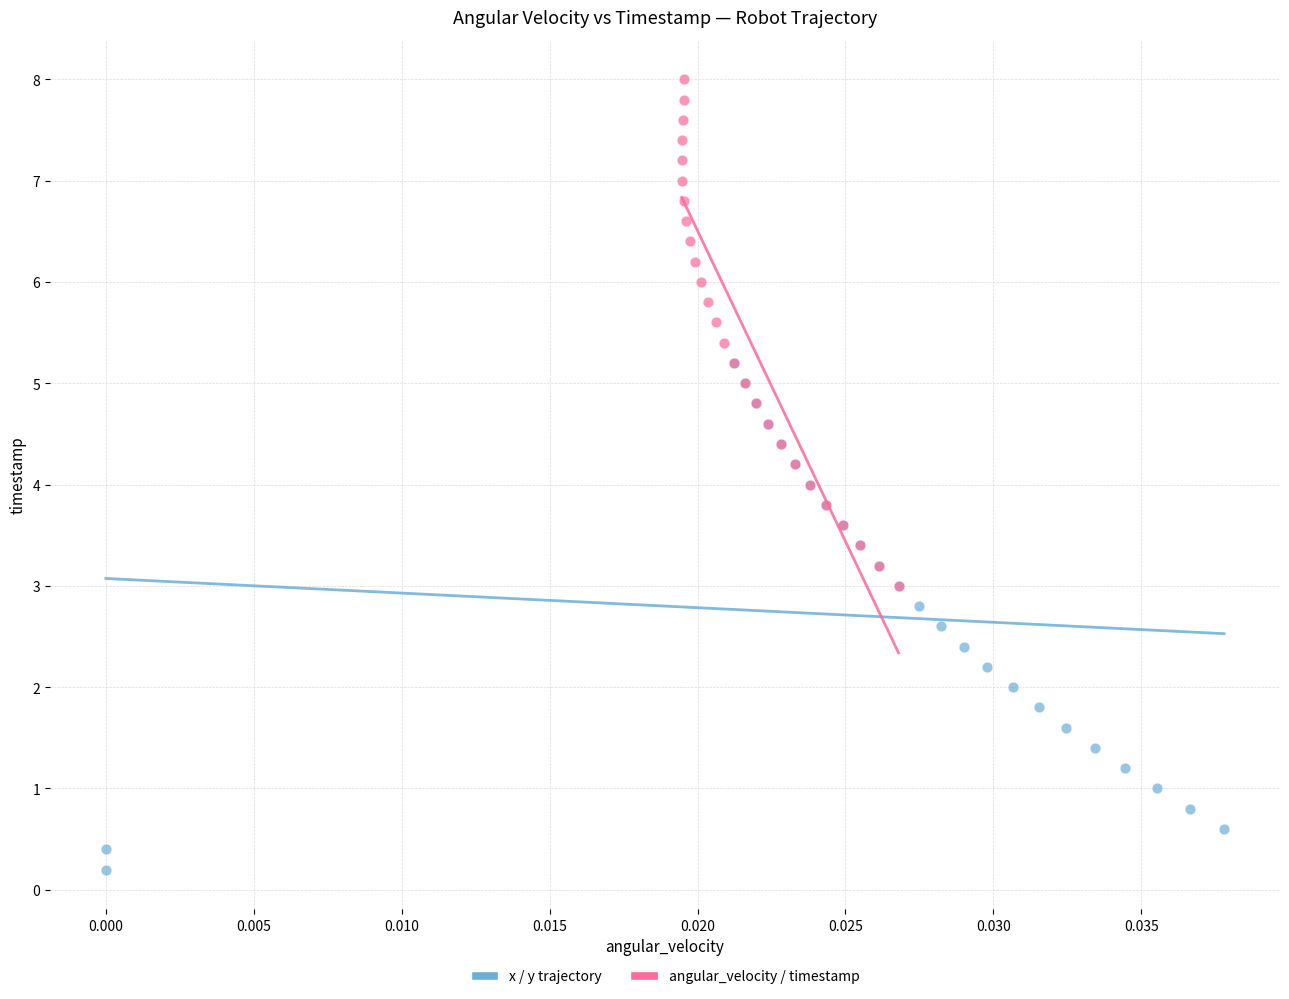

Which series contains the lowest Y value?

x / y trajectory